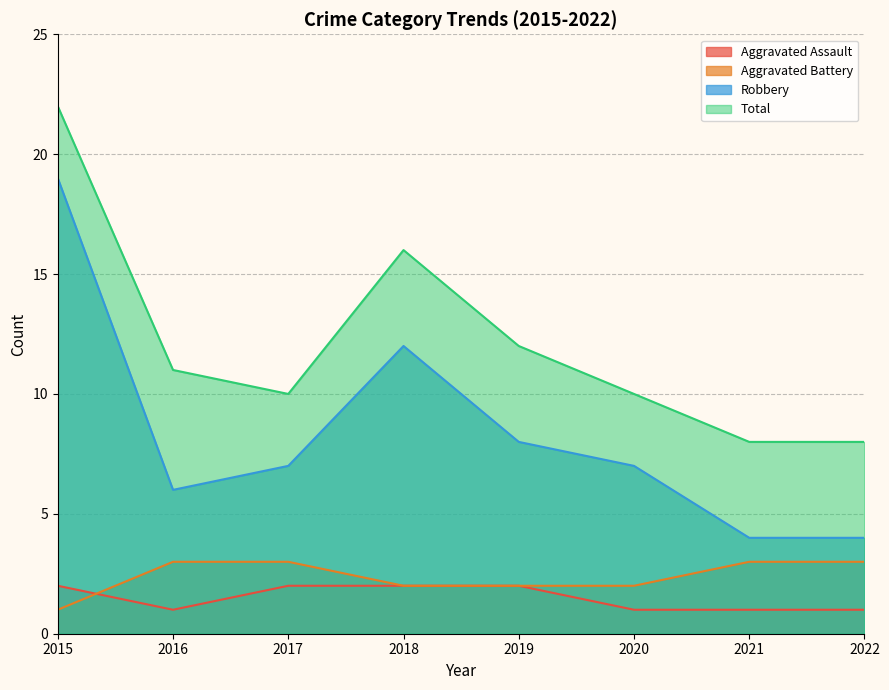

Reading left to right, what are all the values shown in this chart?

Aggravated Assault: 2	1	2	2	2	1	1	1
Aggravated Battery: 1	3	3	2	2	2	3	3
Robbery: 19	6	7	12	8	7	4	4
Total: 22	11	10	16	12	10	8	8